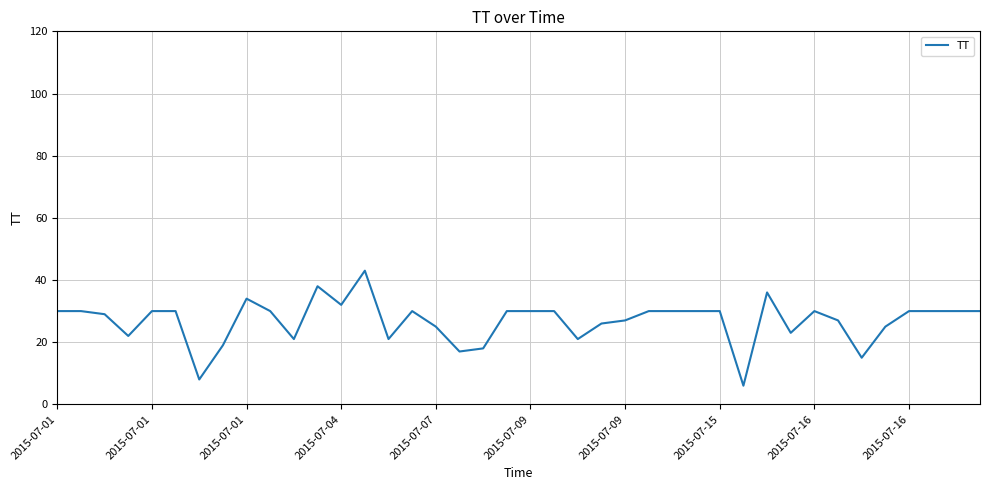

What is the smallest value displayed?

6